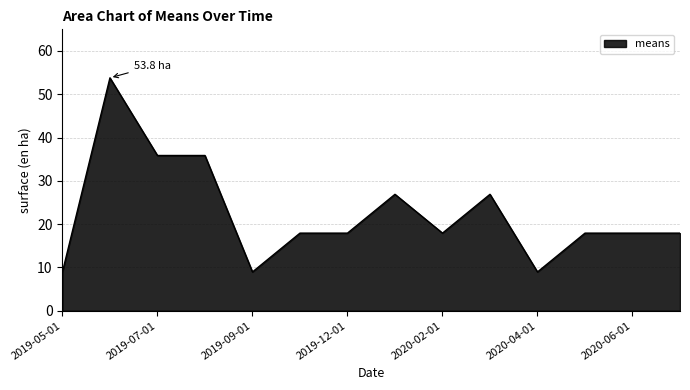

Reading left to right, what are all the values shown in this chart?

9.0	53.8	35.9	35.9	9.0	17.9	17.9	26.9	17.9	26.9	9.0	17.9	17.9	17.9